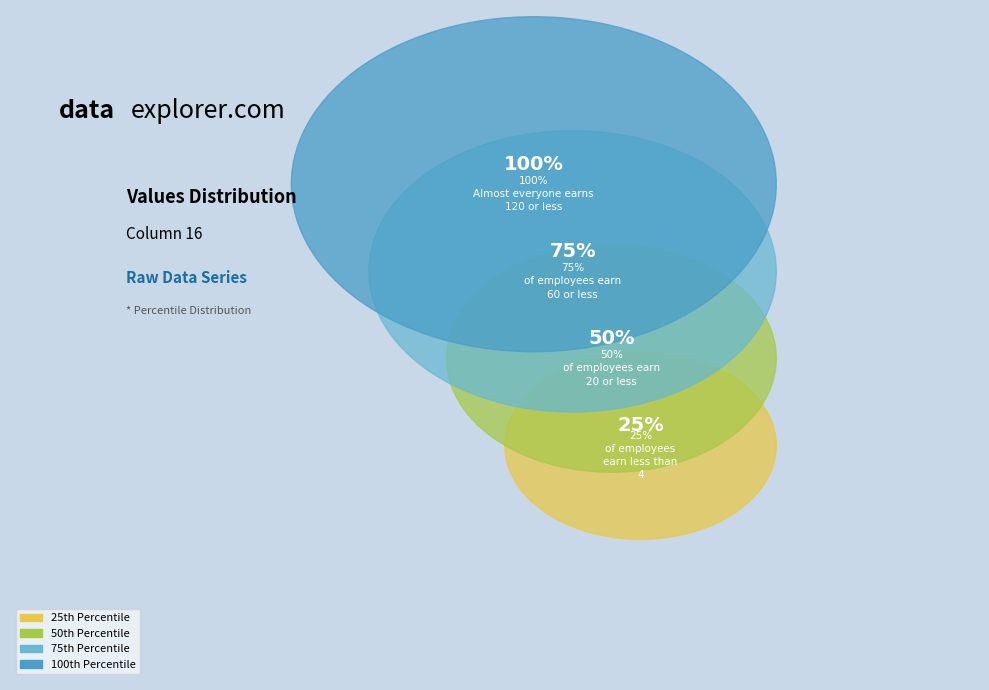

Is there a majority slice in this chart?

No